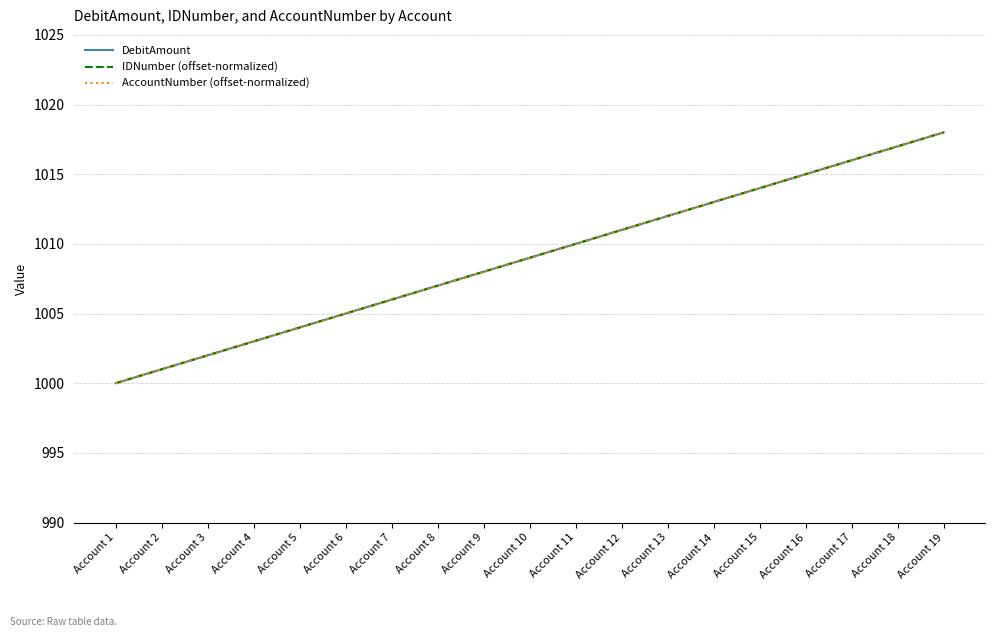

Does the chart have visible grid lines?

Yes